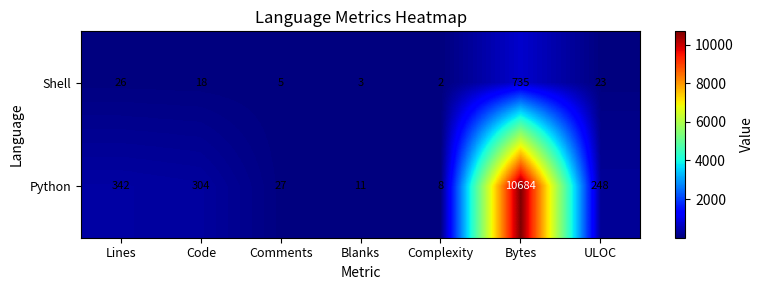

True or false: Python has a value of 4 at Complexity.

False